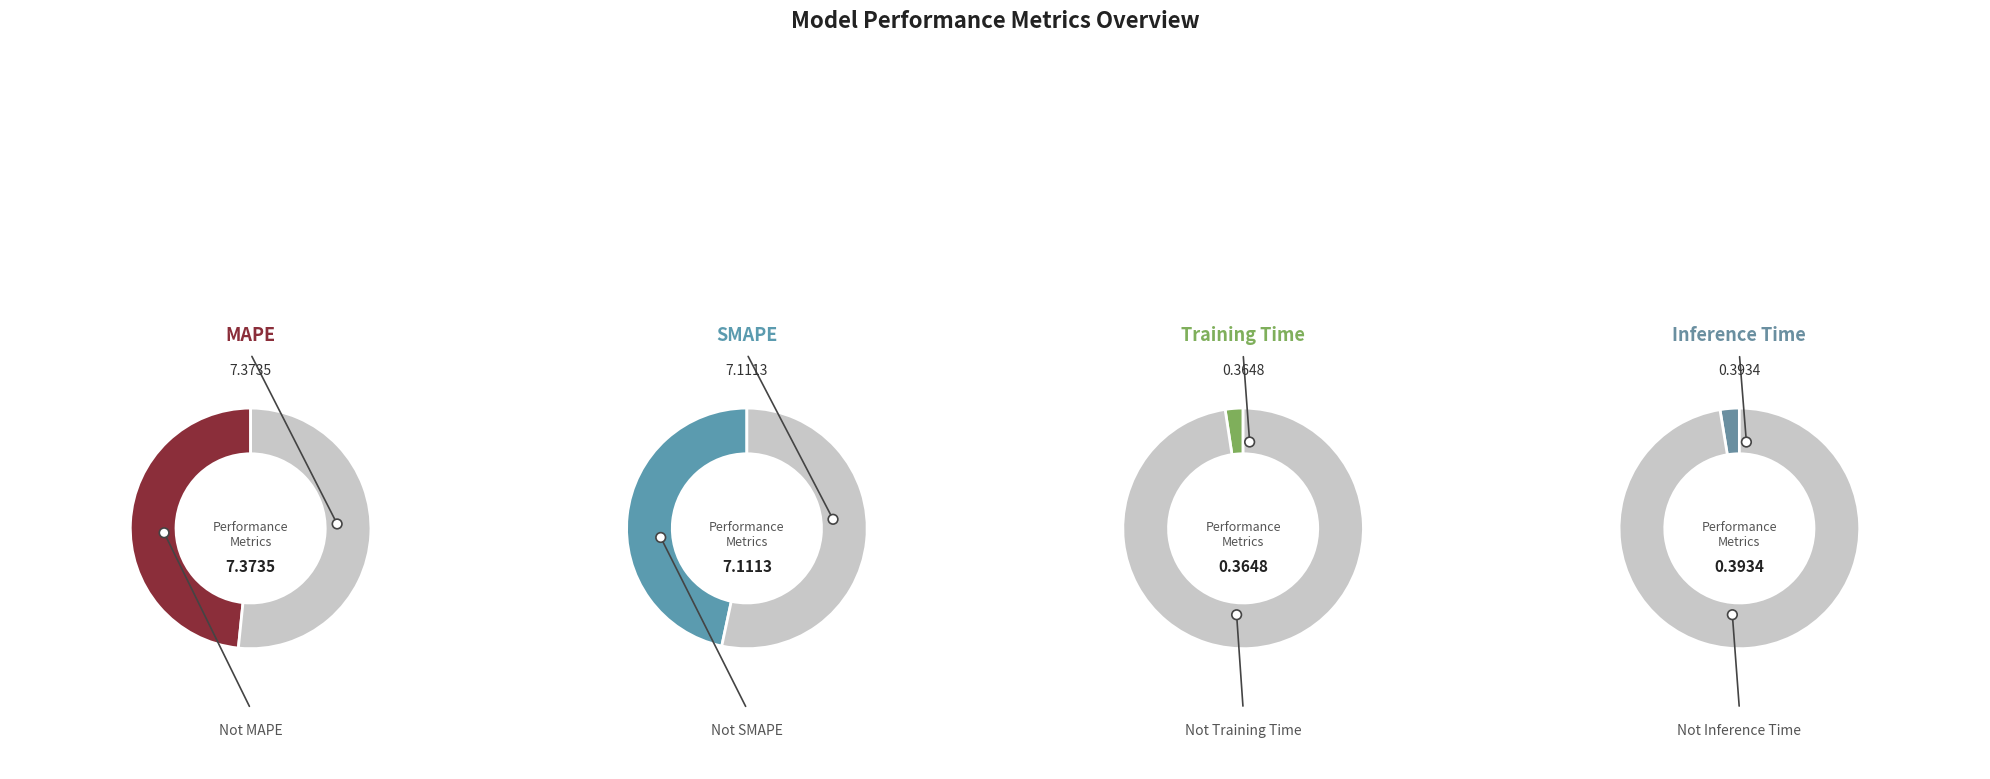

Which slice is the largest?

MAPE